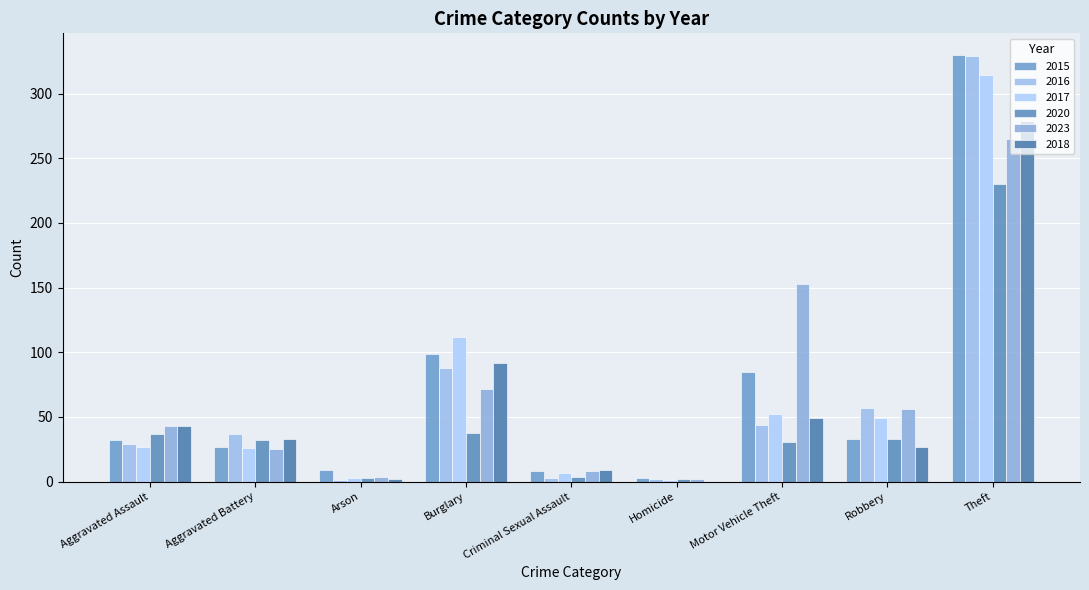

Does the chart contain stacked bars?

No